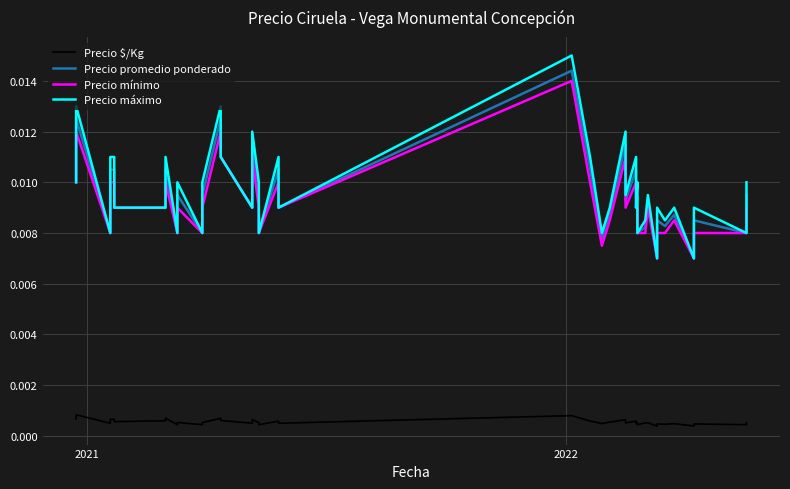

Which series has the largest range (max minus min)?

Precio máximo